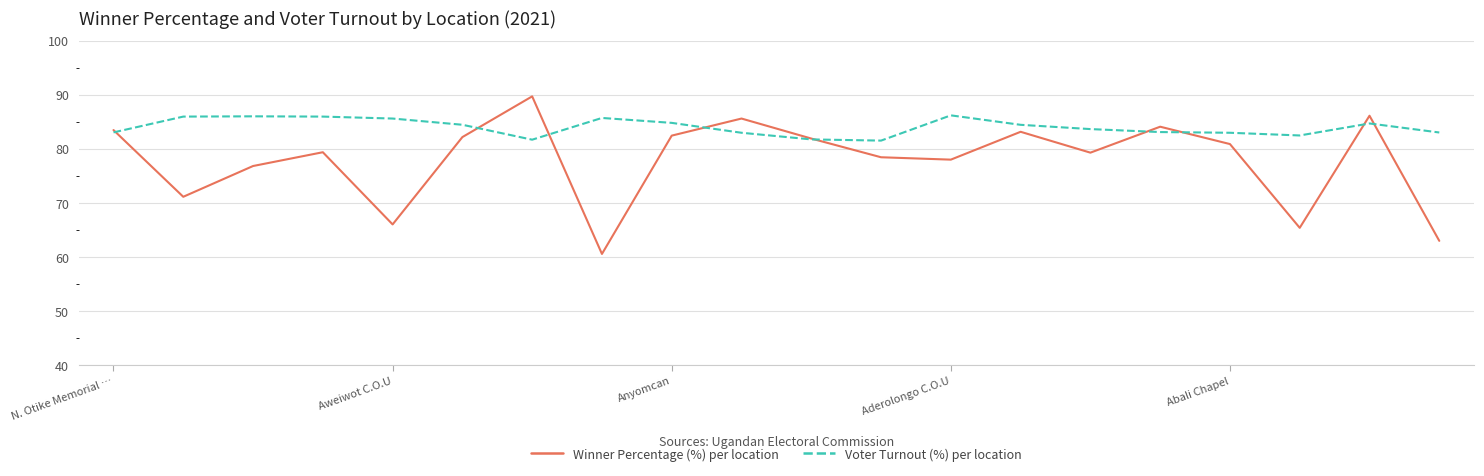

What is the minimum value for Voter Turnout (%) per location?

81.5